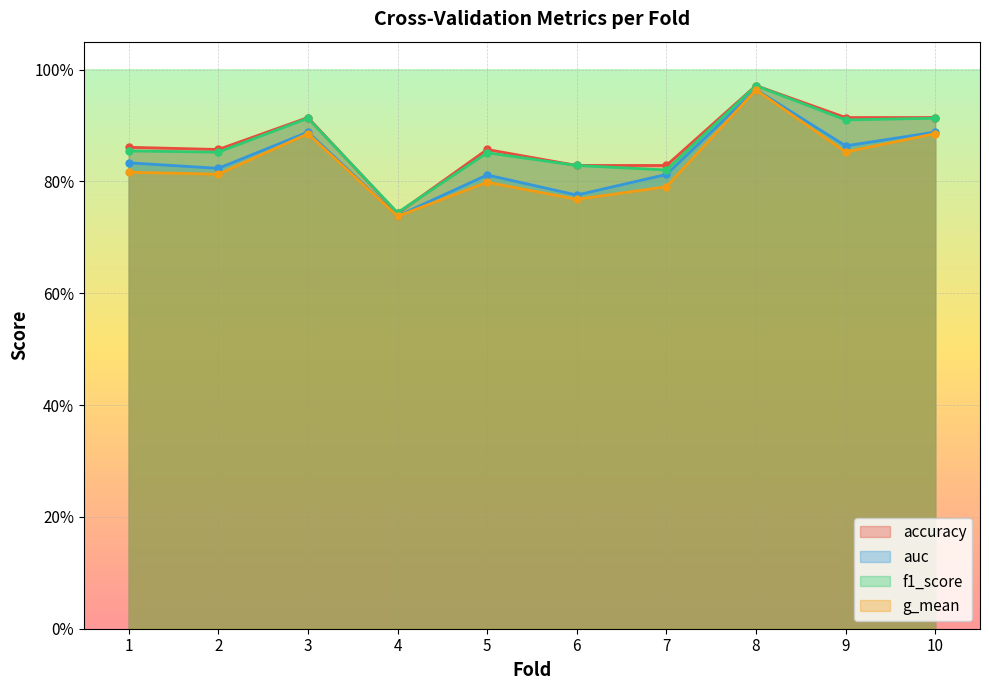

At which category is the sum across all series the highest?

8